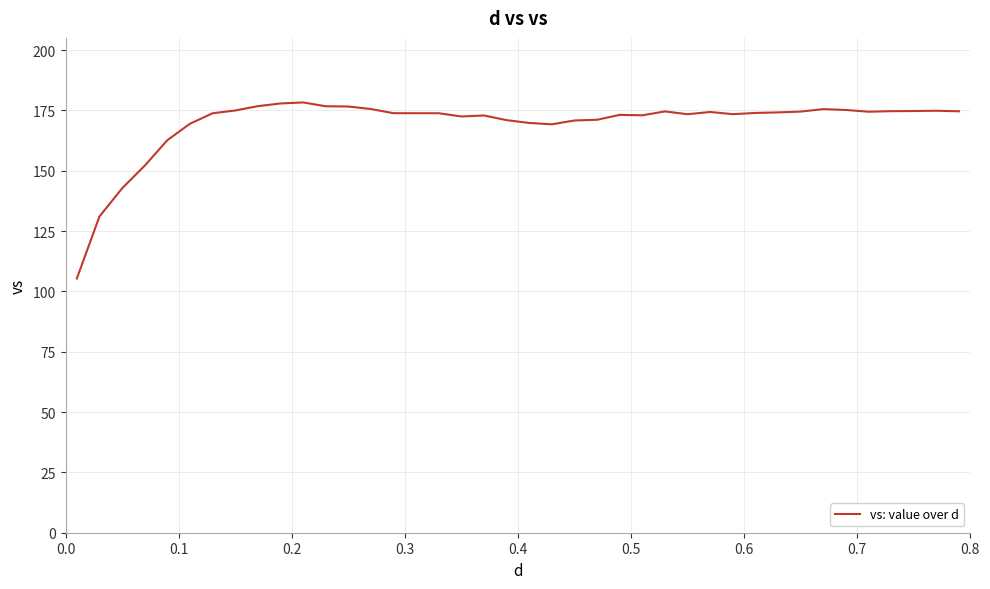

What is the difference between the maximum and minimum values?

73.0